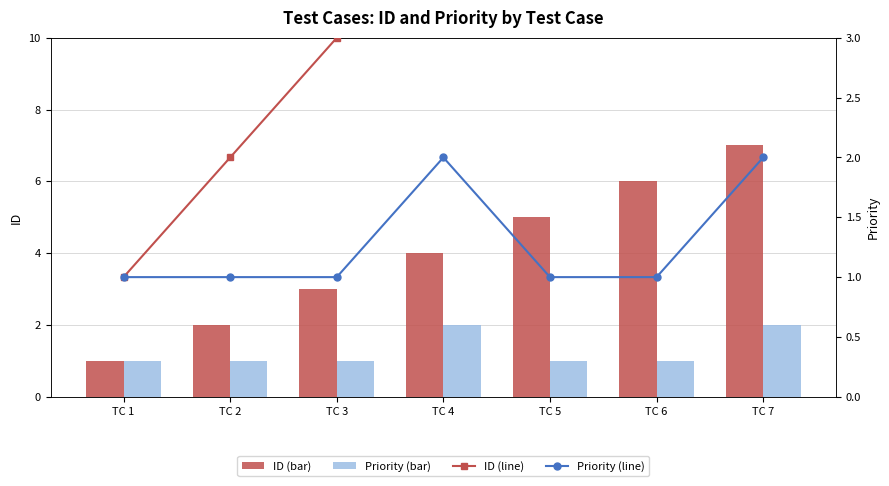

What is the sum of all ID values?

28